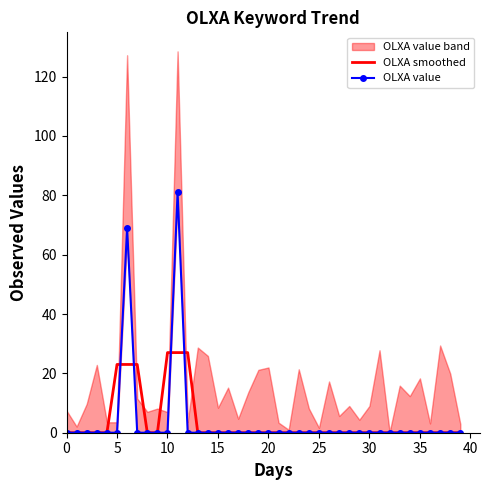

At which category is the sum across all series the highest?

11